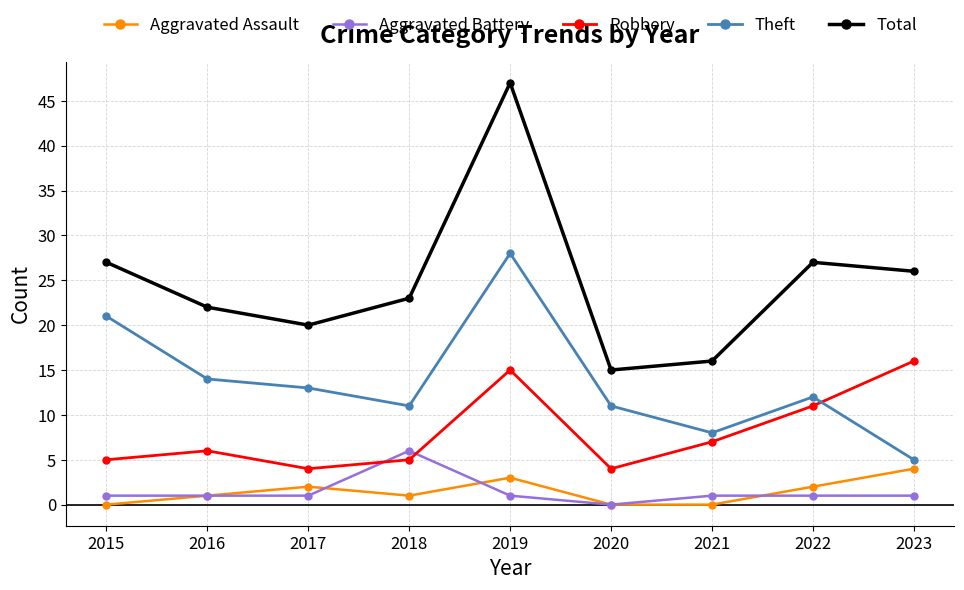

What are all the series names shown in the legend?

Aggravated Assault, Aggravated Battery, Robbery, Theft, Total